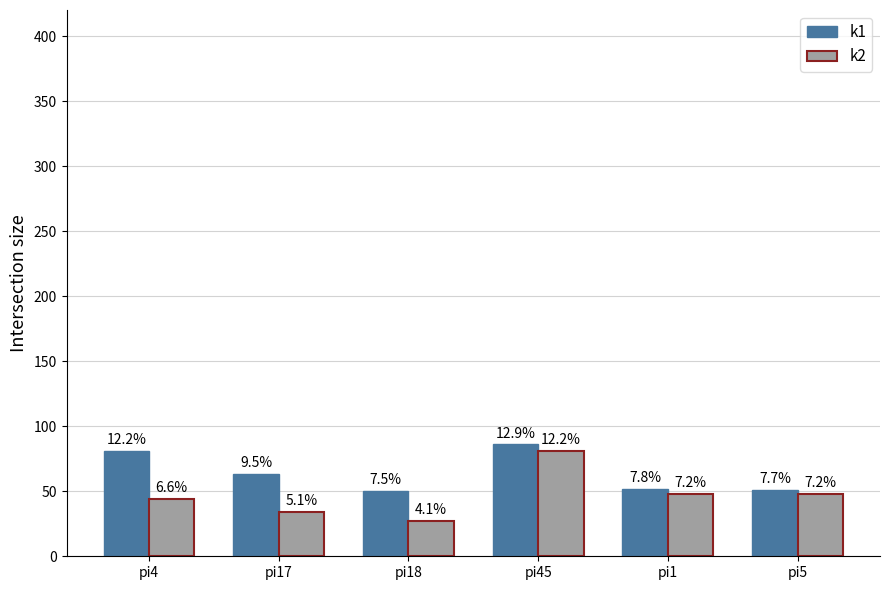

How many bars are there in each group?

2